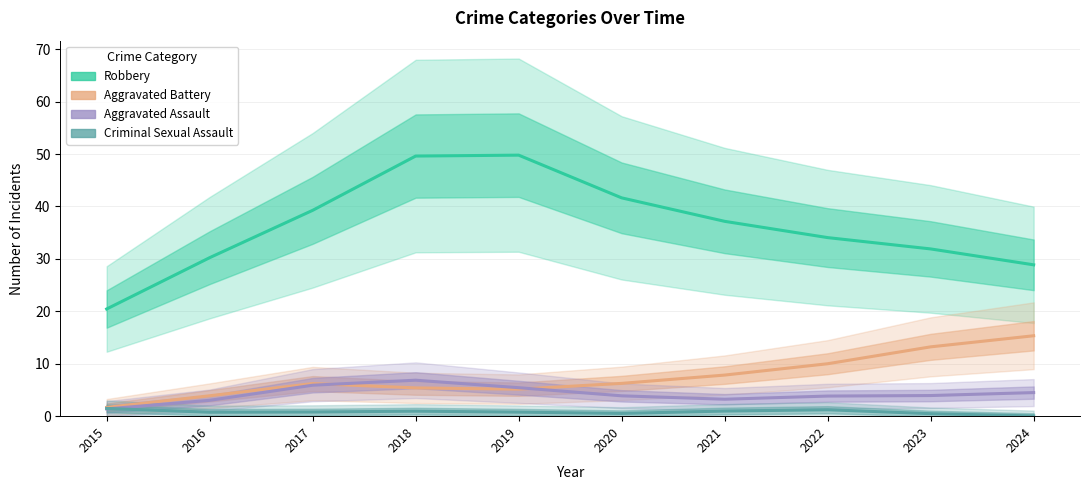

How many lines are shown in the chart?

4